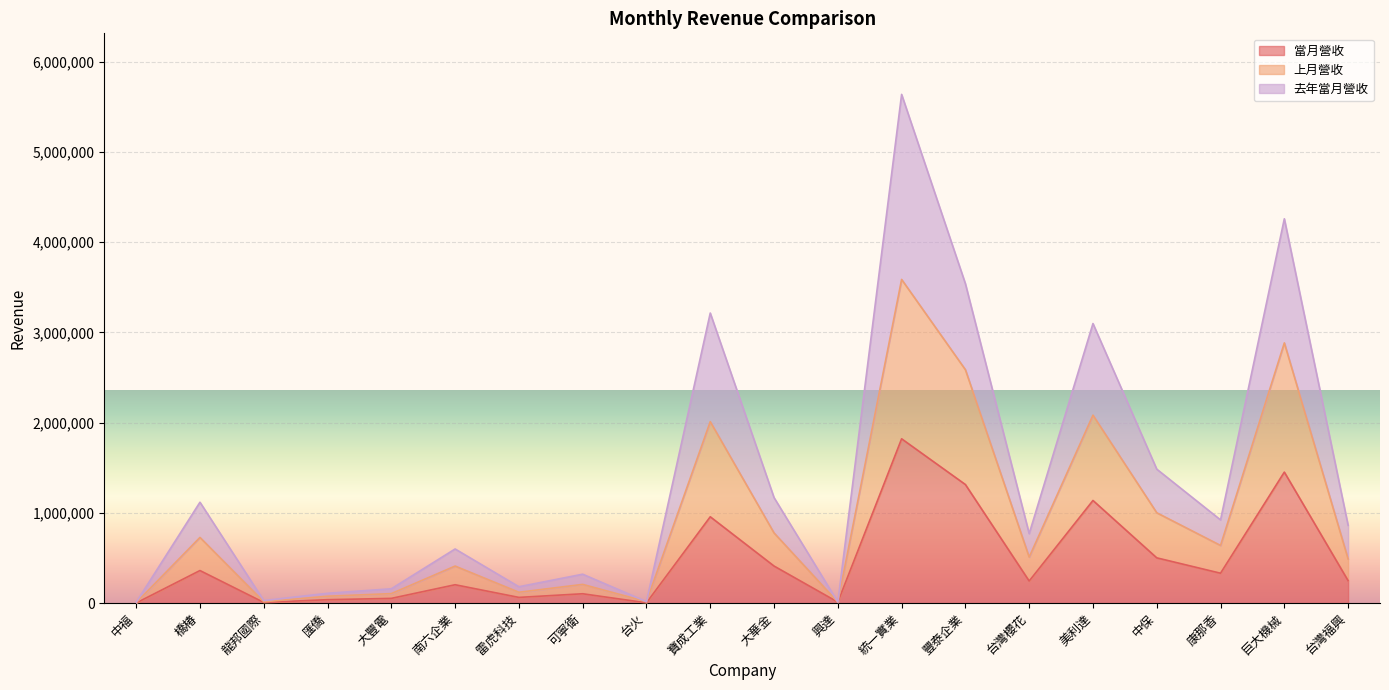

True or false: 當月營收 has more than 2 points higher than both neighbors.

True